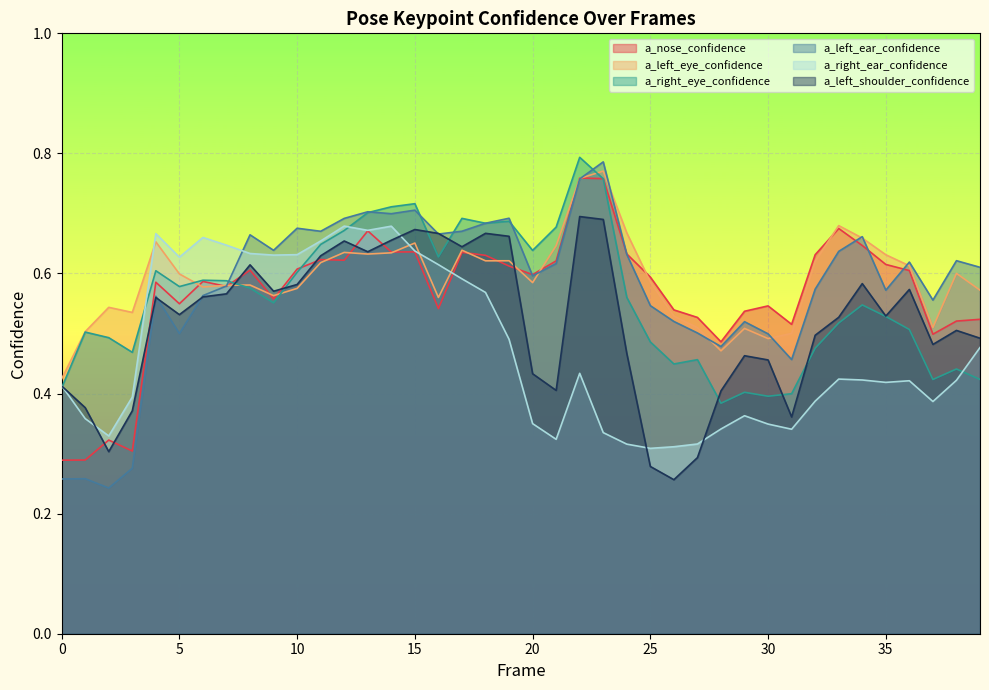

At which label is a_right_ear_confidence closest to 0?

25